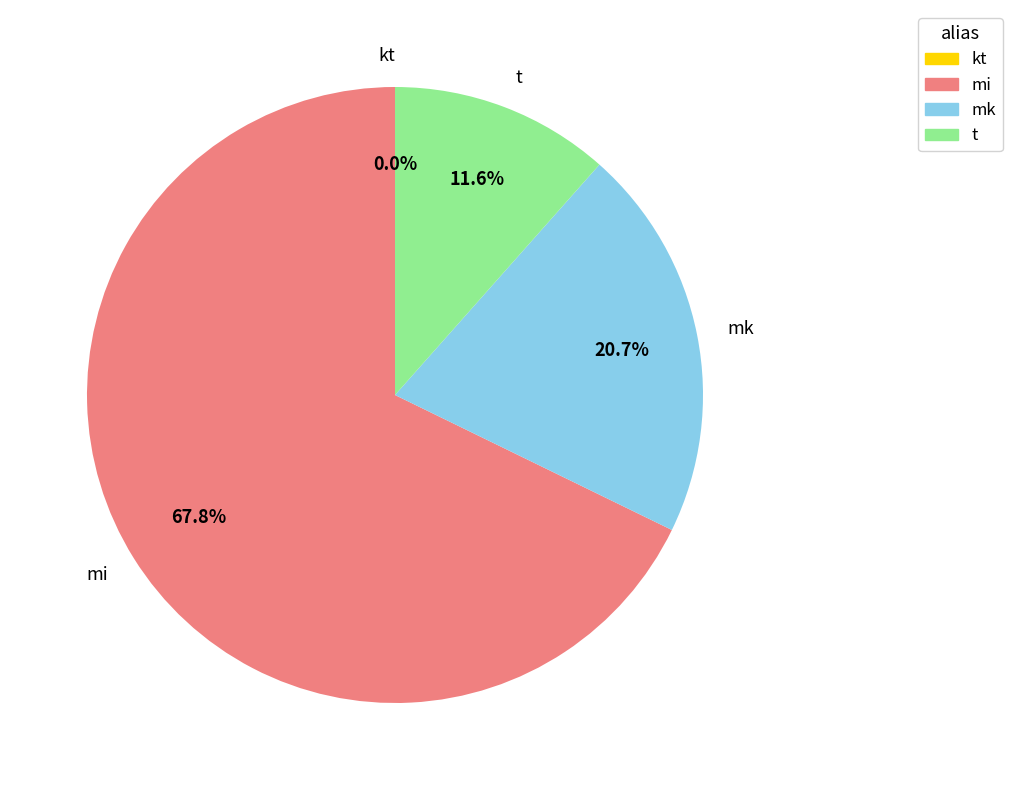

Which slice is the largest?

mi